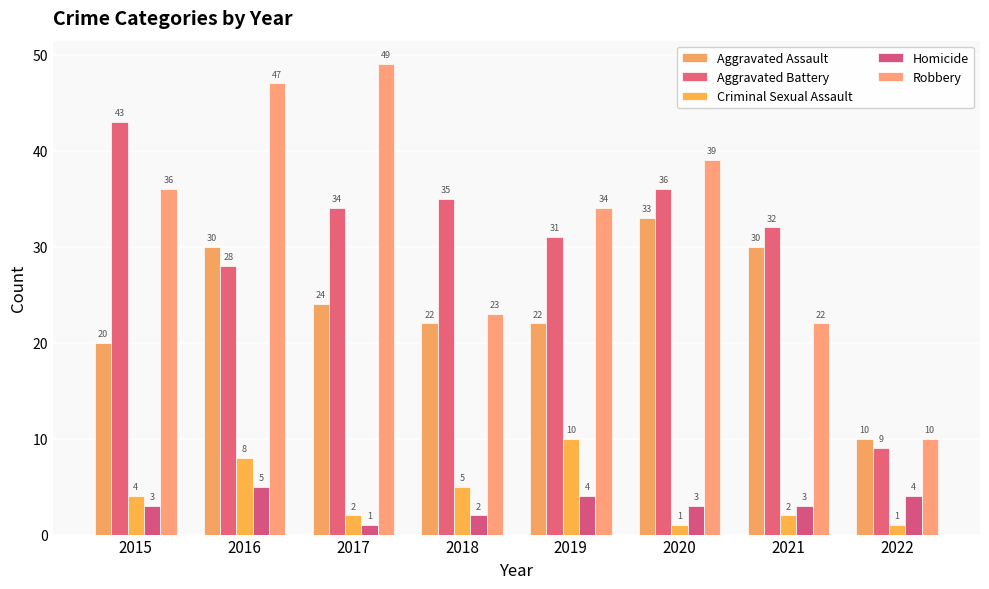

What are all the series names shown in the legend?

Aggravated Assault, Aggravated Battery, Criminal Sexual Assault, Homicide, Robbery